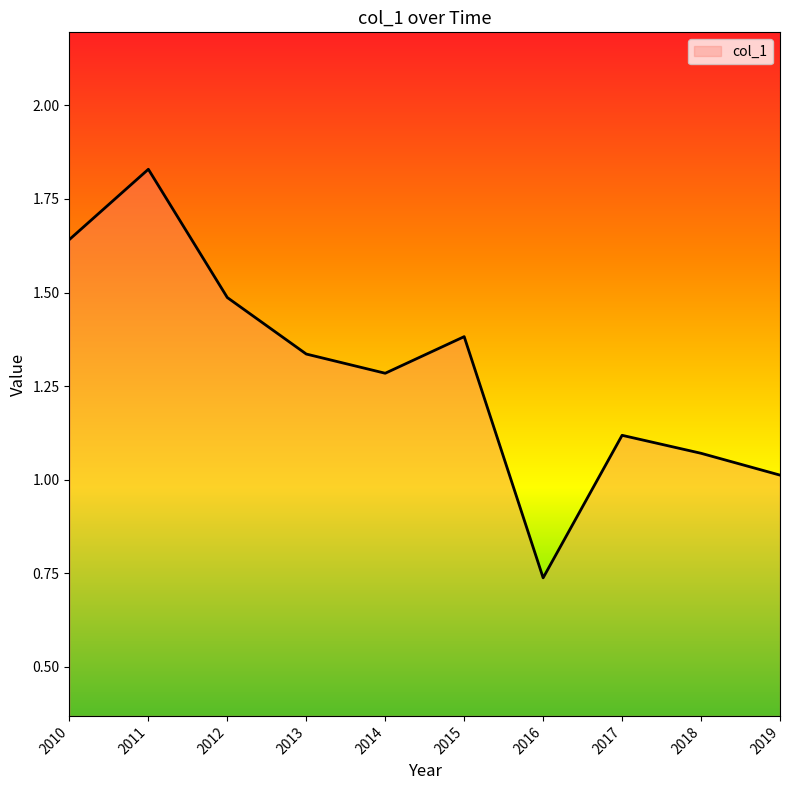

How many values are below 1?

1